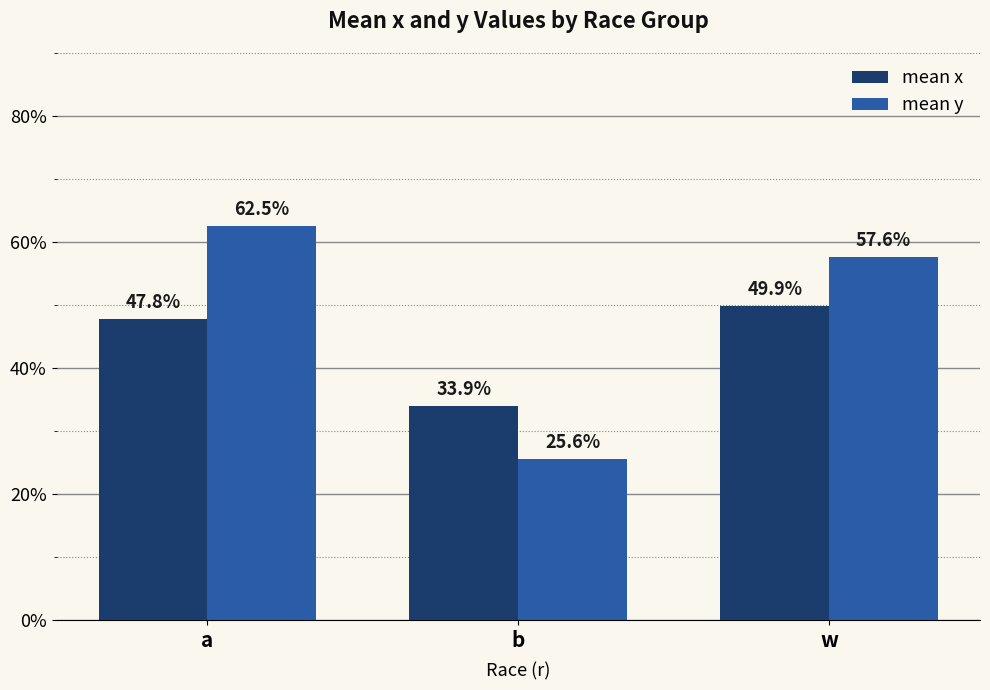

Reading left to right, list all the values displayed in this chart.

mean x: 0.5	0.3	0.5
mean y: 0.6	0.3	0.6